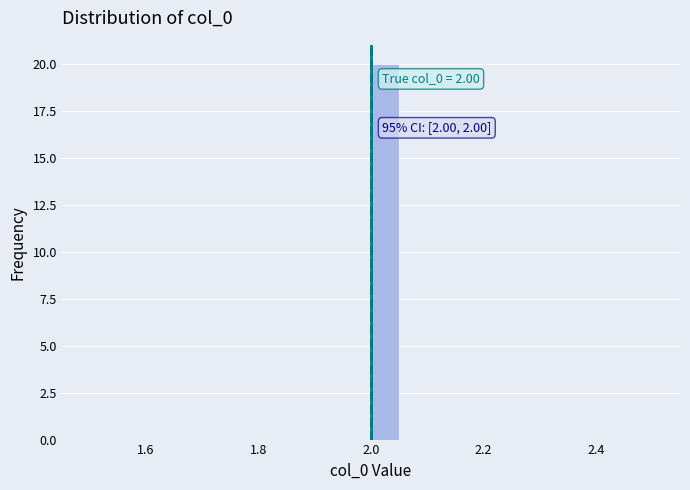

Read against the x-axis, roughly where is the centre of the tallest bar?

2.02